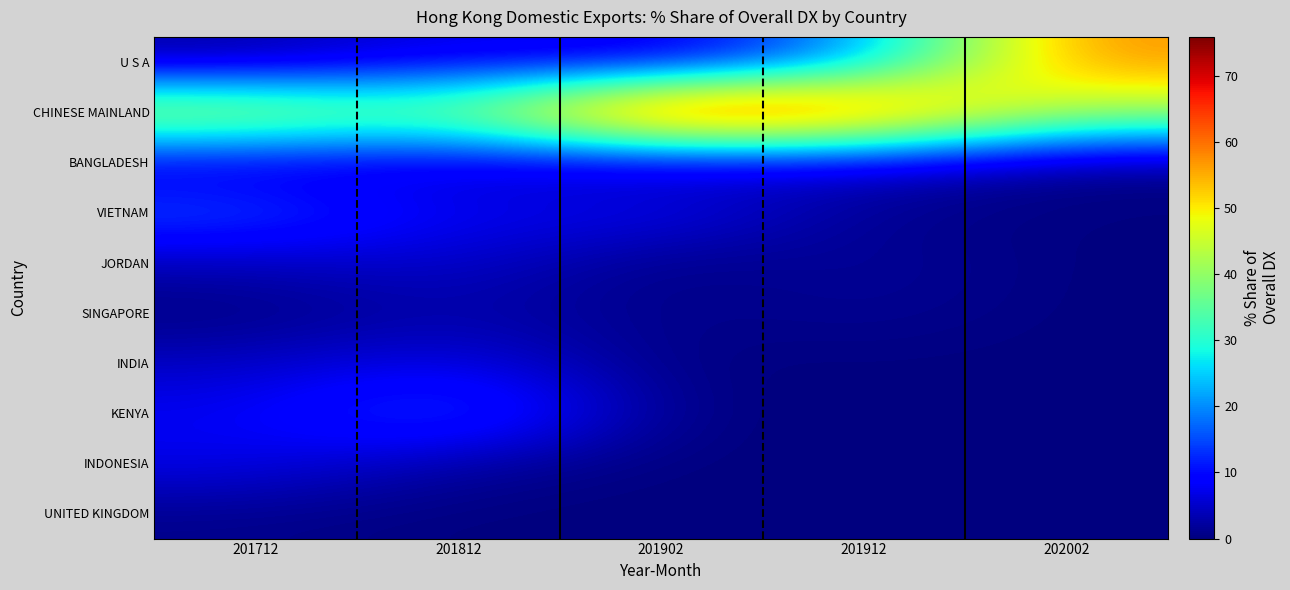

How many categories are shown in the chart?

5